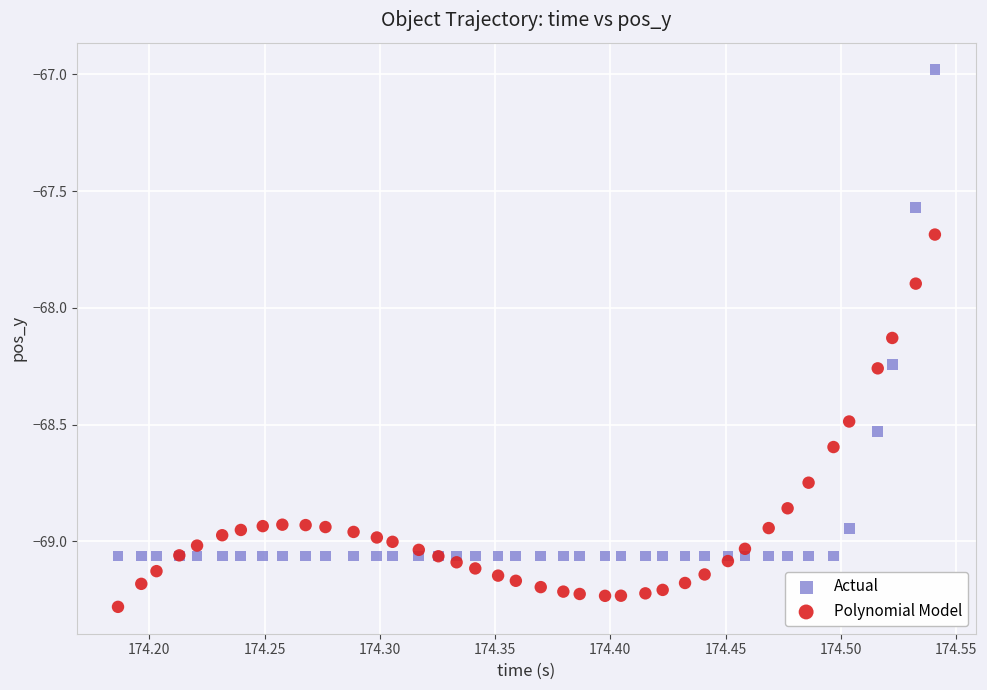

In the Polynomial Model series, what Y value is closest to -68?

-67.9